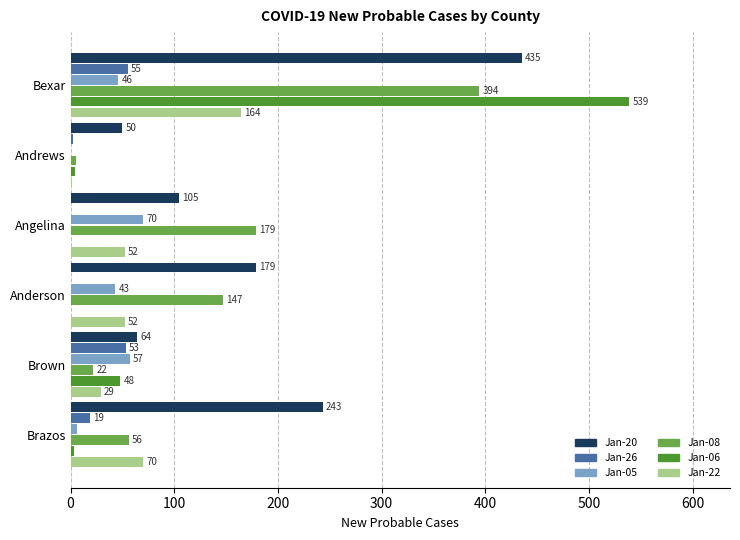

How many positive values does the Jan-06 series have?

4